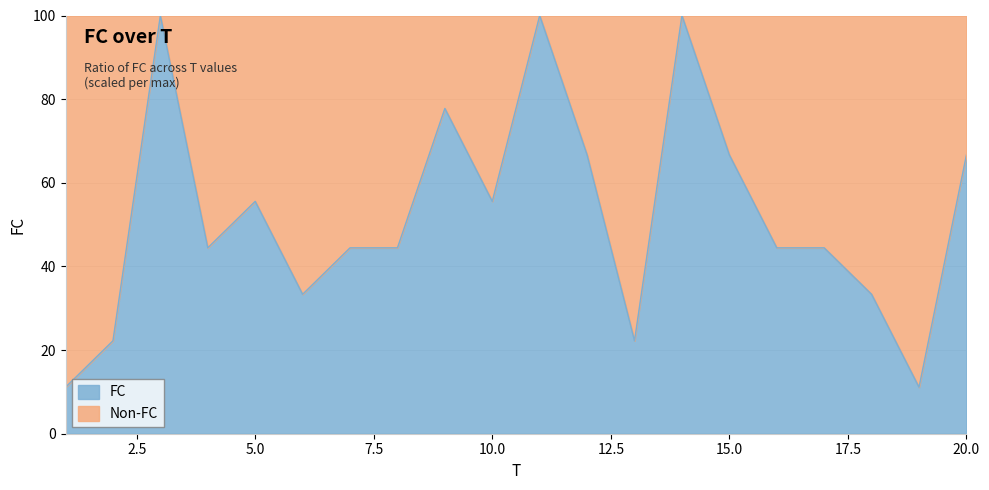

At which category does the chart reach its minimum across all series?

1